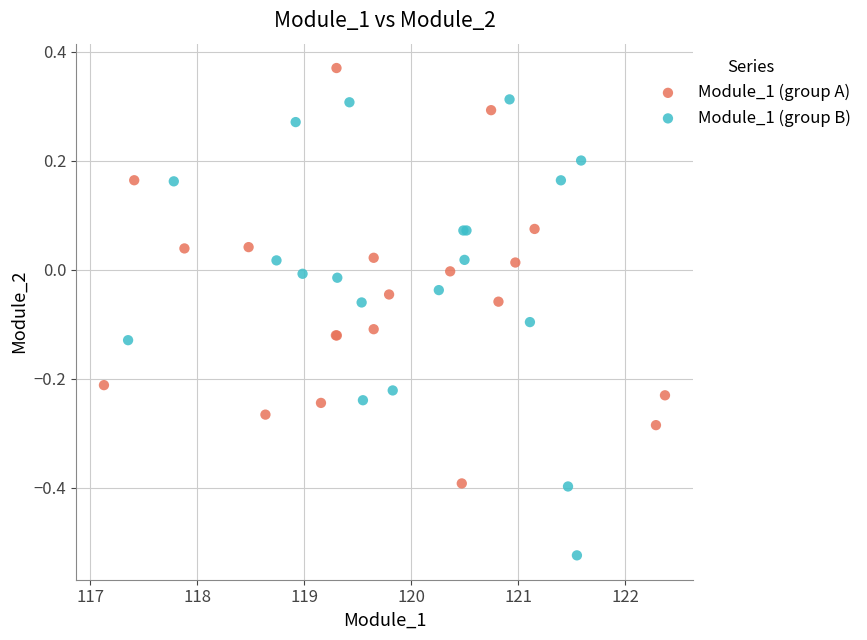

Which series contains the lowest Y value?

Module_1 (group B)